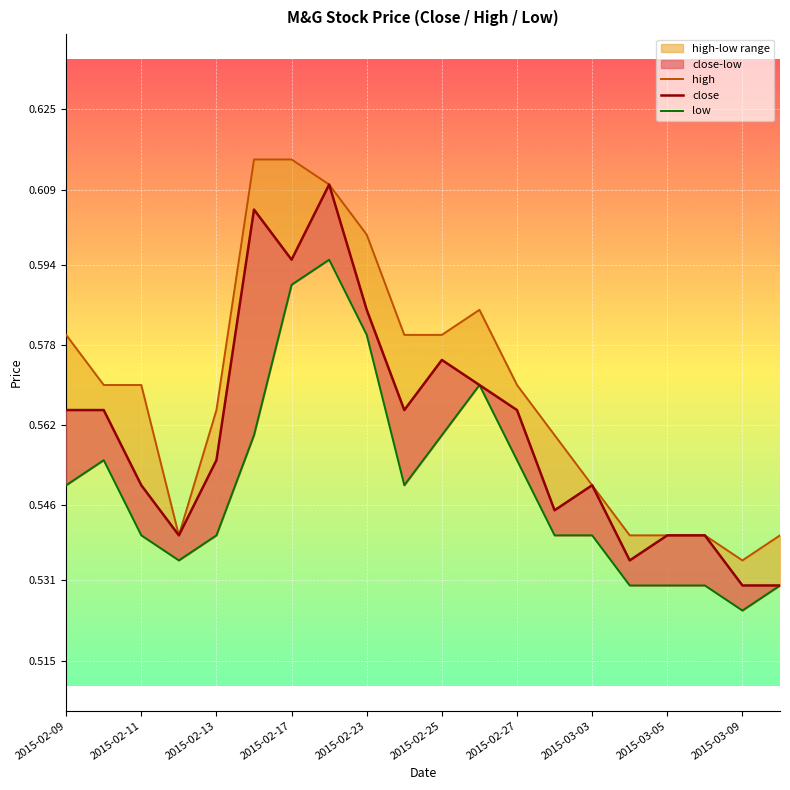

True or false: low has a value of 0.2 at 2015-02-17.

False